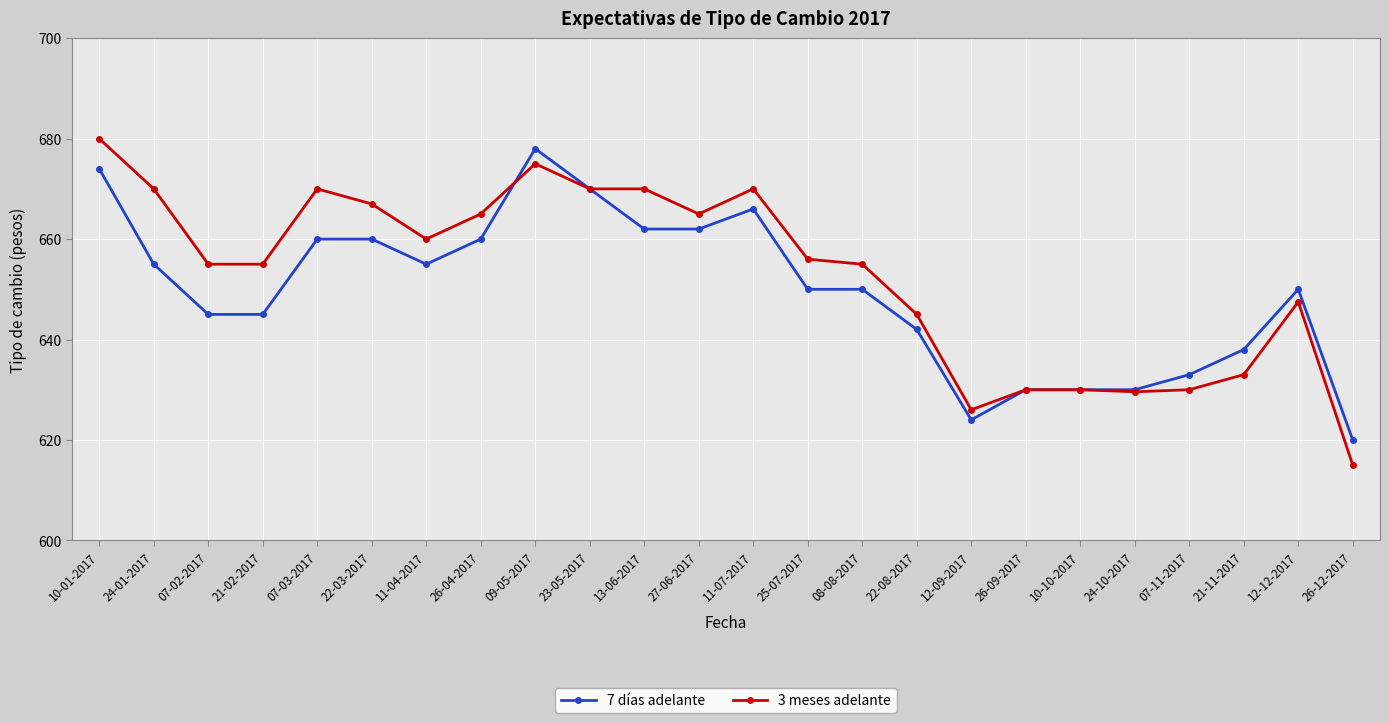

Where do 3 meses adelante and 7 días adelante first cross each other?

26-04-2017 and 09-05-2017